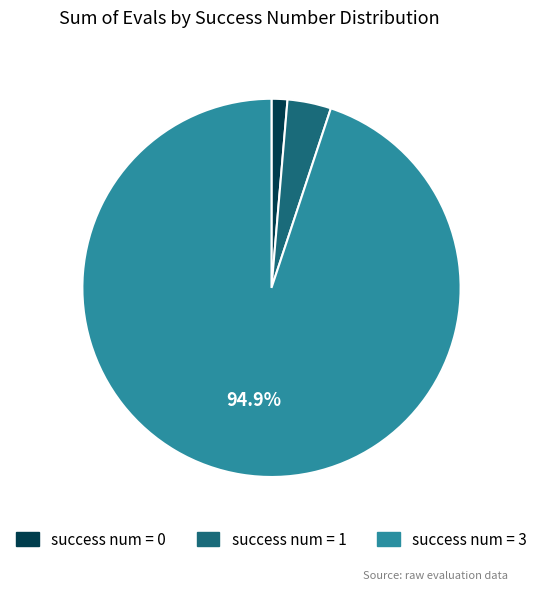

Between success num = 3 and success num = 1, which is larger?

success num = 3